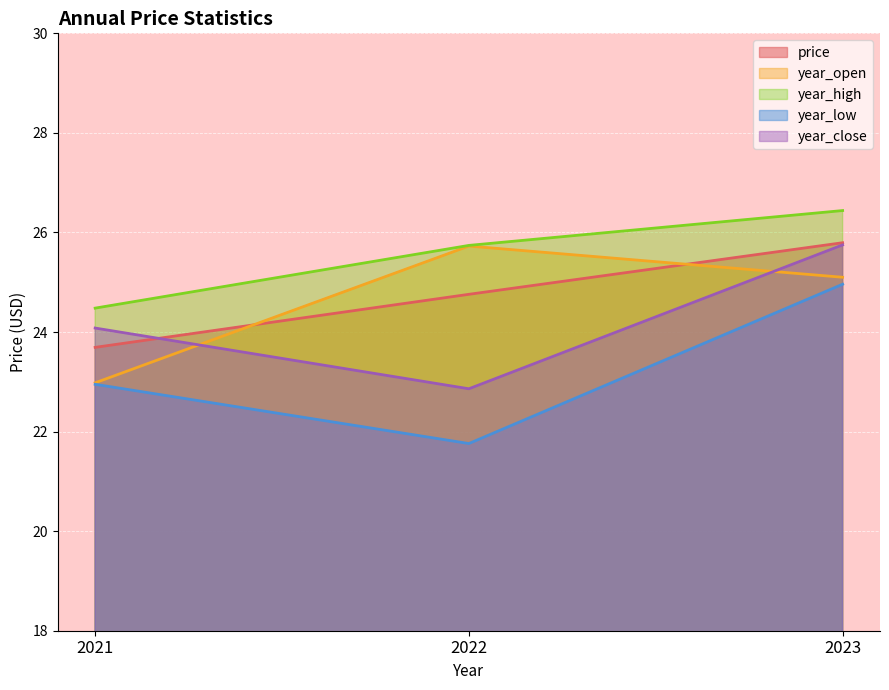

How many data points in year_open are above 25?

2